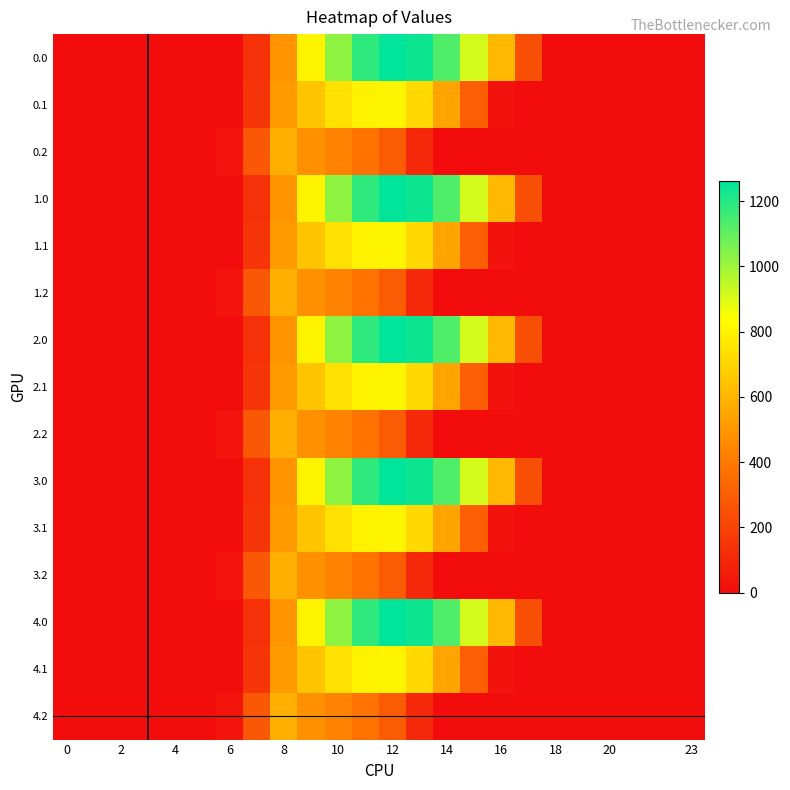

Count the number of categories in the chart.

24